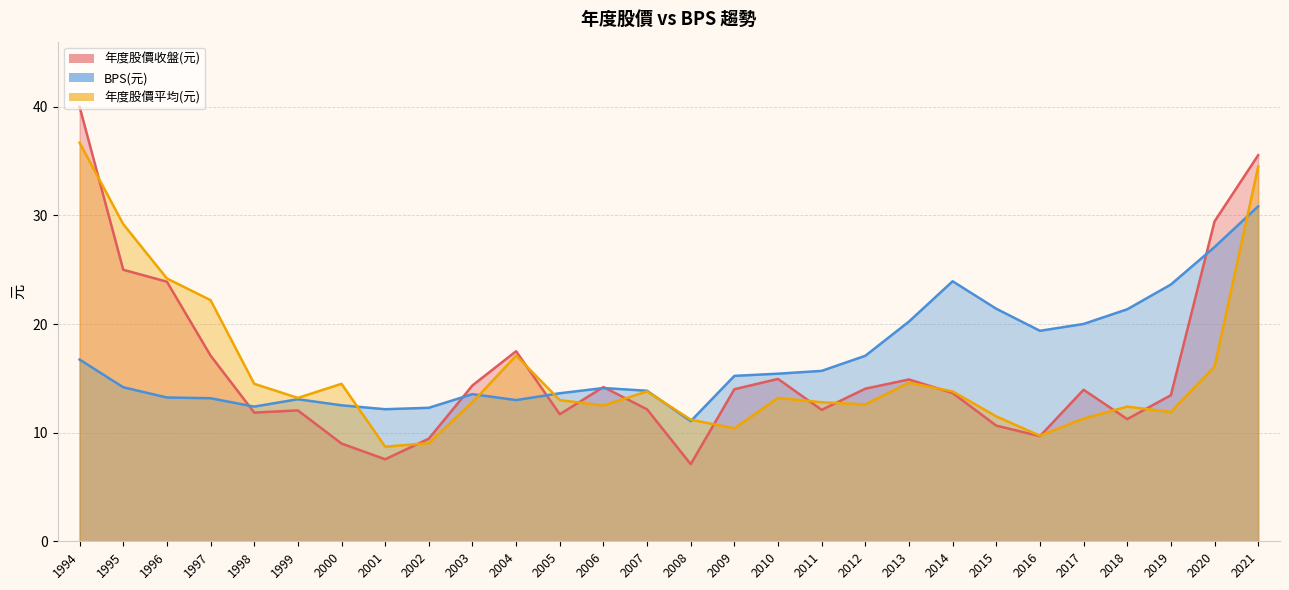

How many values in the 年度股價平均(元) series are below 13?

13